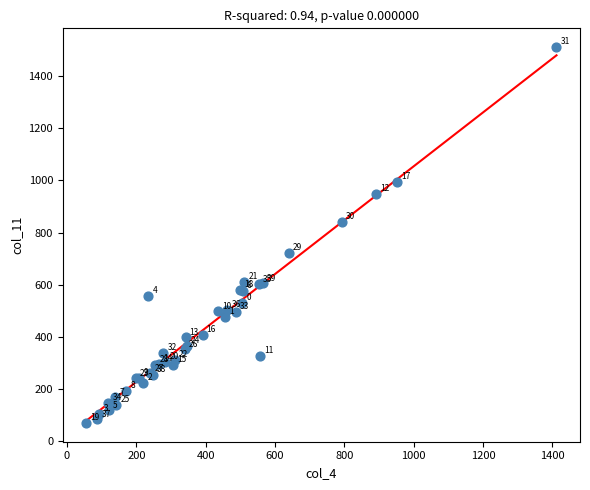

What Y value in the scatter plot is closest to 791?

840